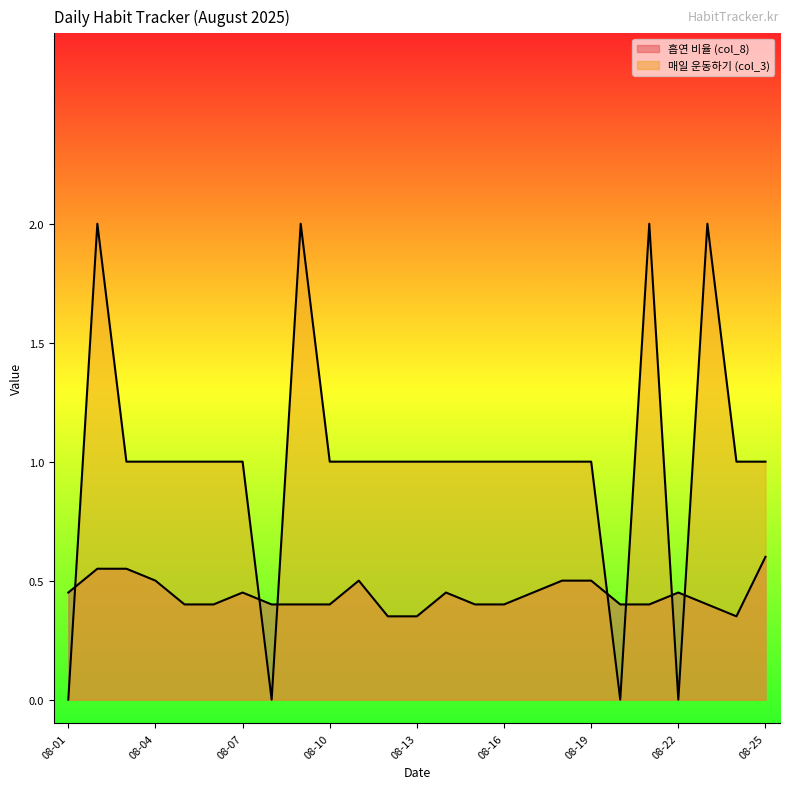

How many 흡연 비율 (col_8) values are between 0 and 1?

25